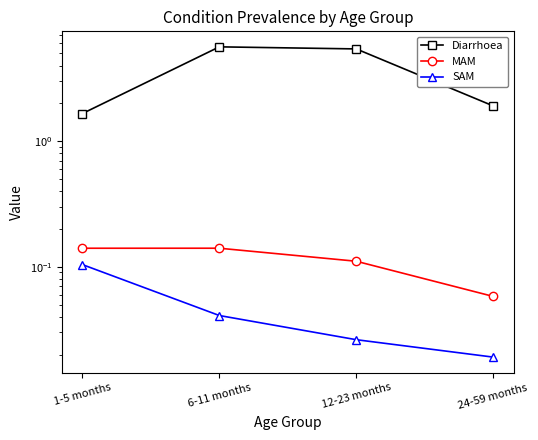

What is the sum of the MAM values at 6-11 months and 24-59 months?

0.2